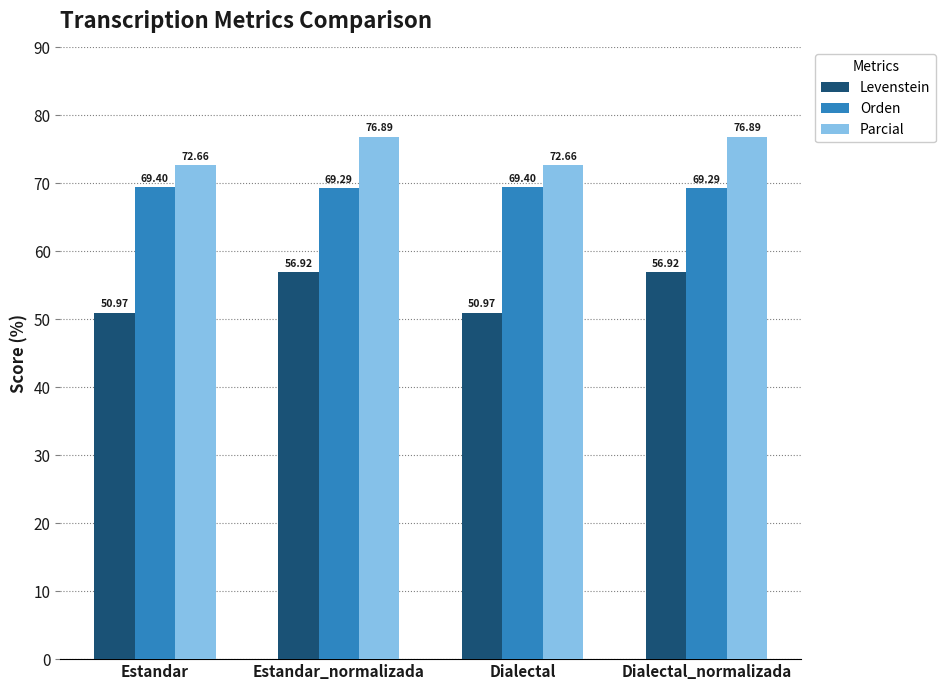

Count the number of data series in this chart.

3